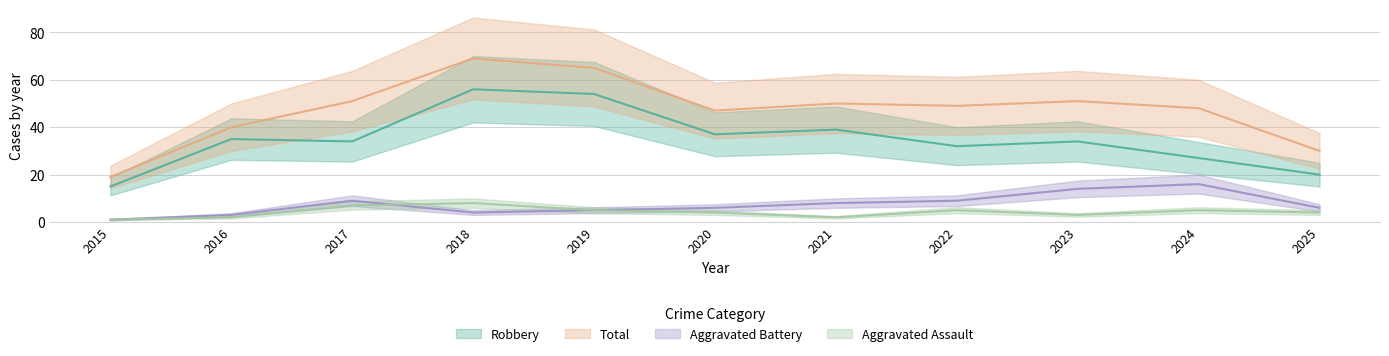

True or false: Robbery has a value of 54 at 2019.

True